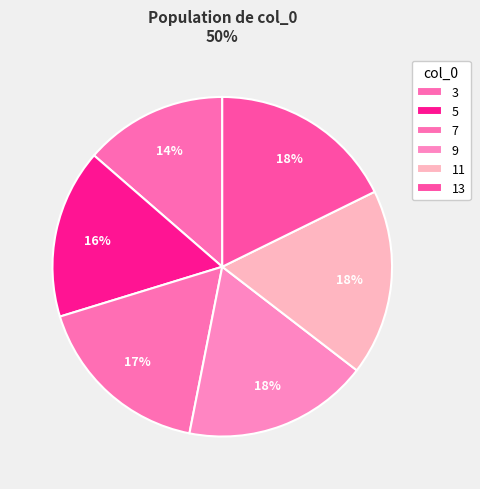

Between 3 and 7, which is larger?

7